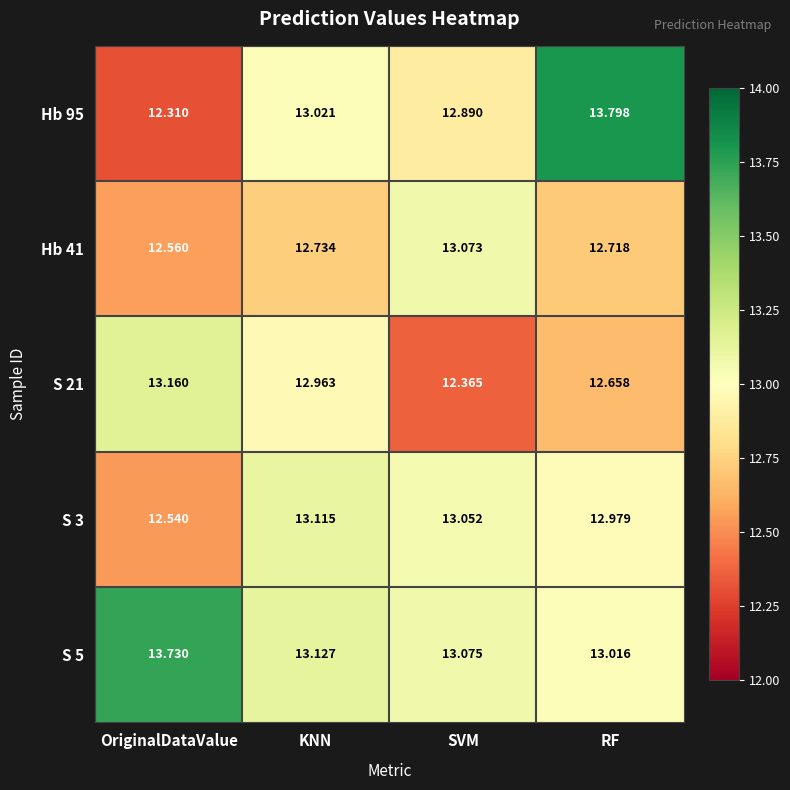

How many series are shown in this chart?

5